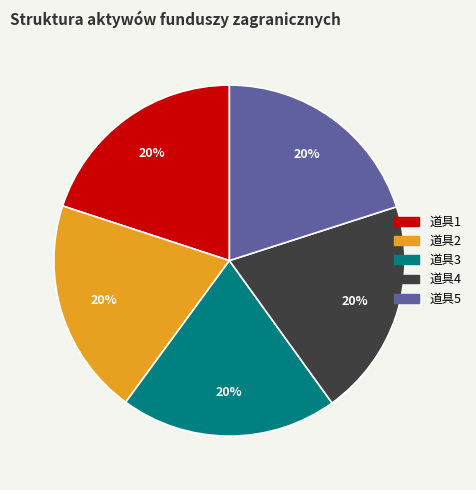

To the nearest percent, what percentage of the pie is 道具5?

20%